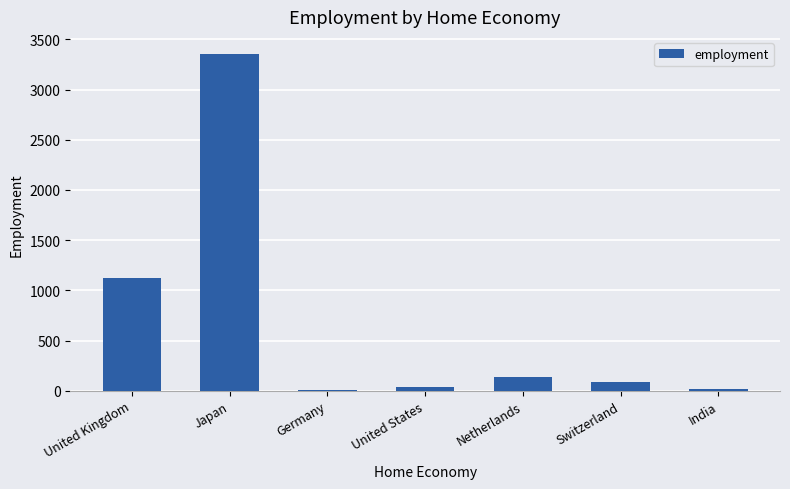

True or false: the data shows 1121 at United Kingdom.

True